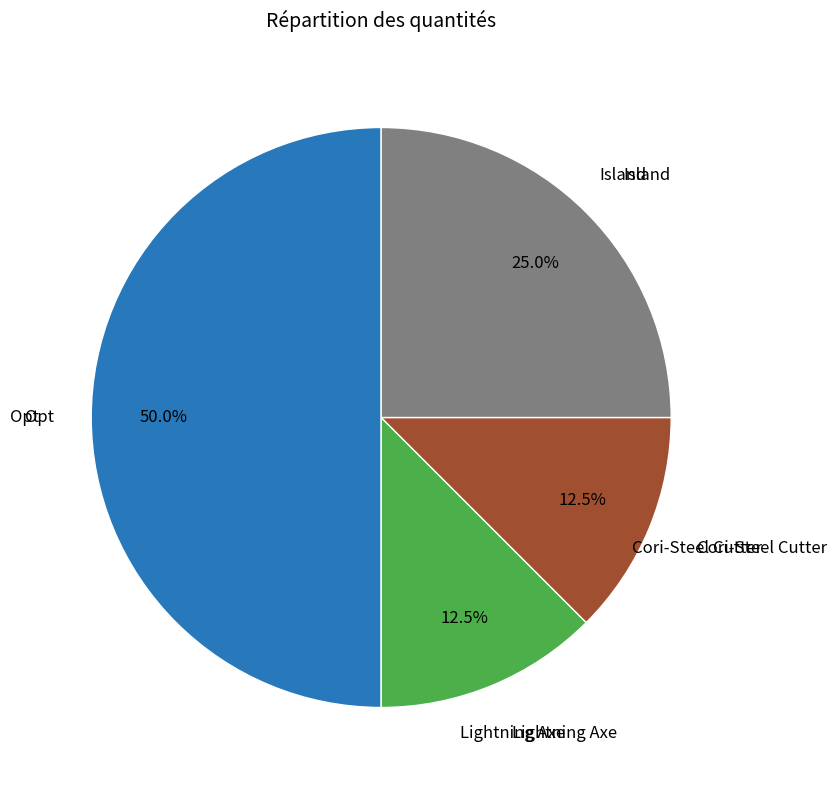

Which slice is the largest?

Opt